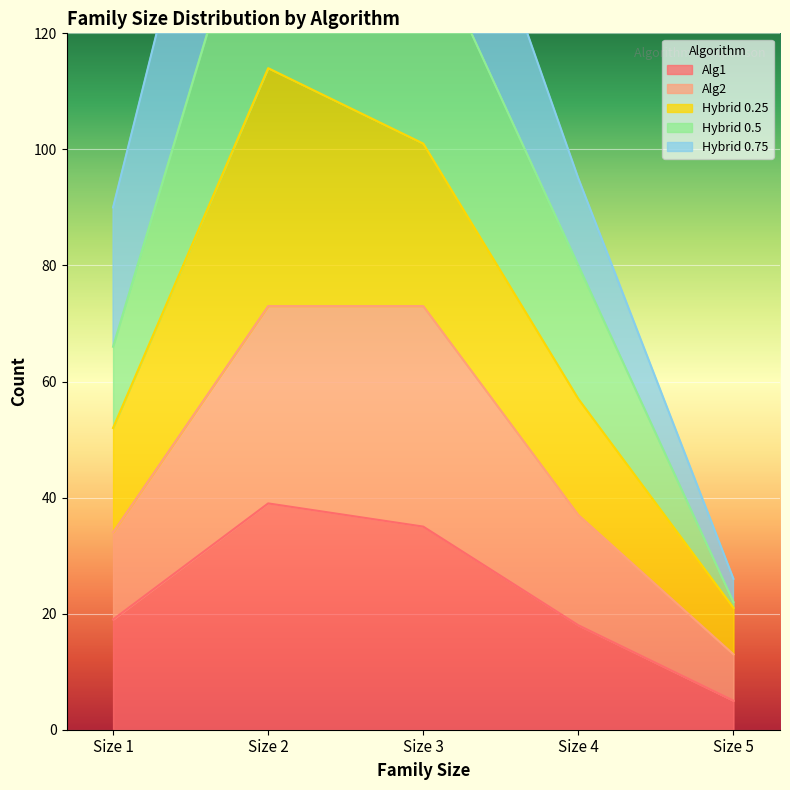

True or false: Alg2 has more than 0 interior local peaks.

False